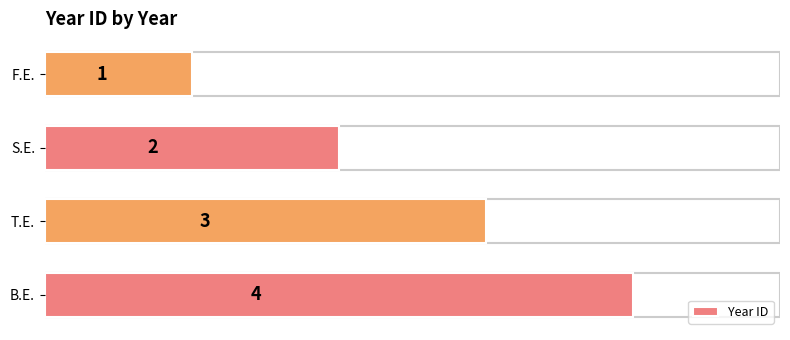

Rank the categories by value from highest to lowest.

B.E., T.E., S.E., F.E.